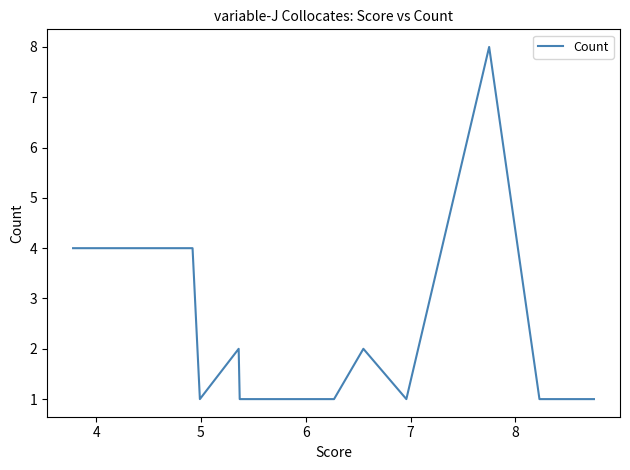

What is the difference between the second highest and second lowest values?

3